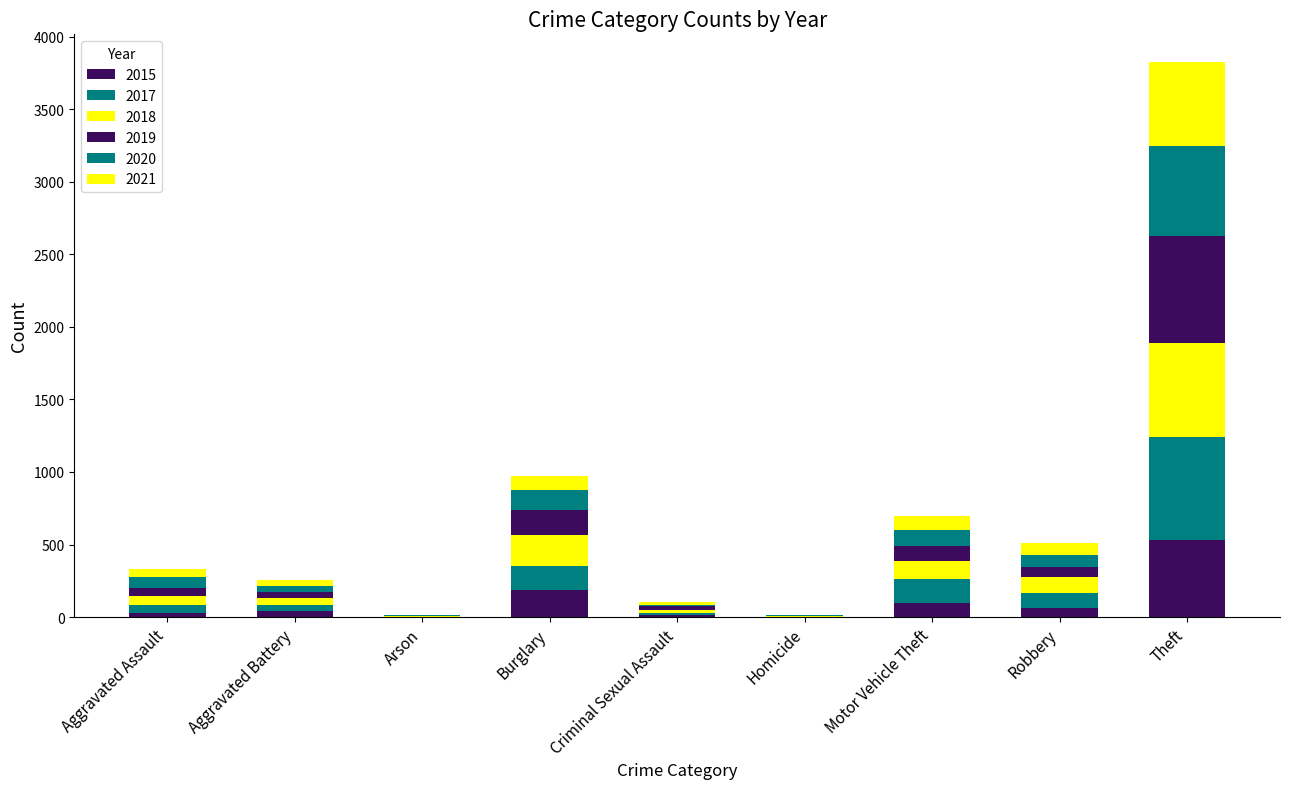

How many data points does each series have?

9